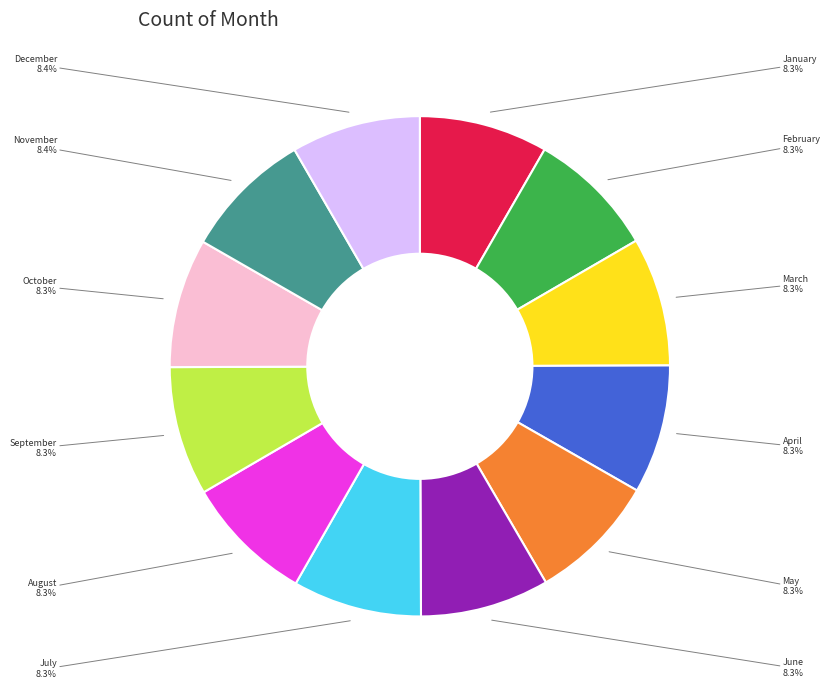

Is there any slice that represents more than half of the pie?

No